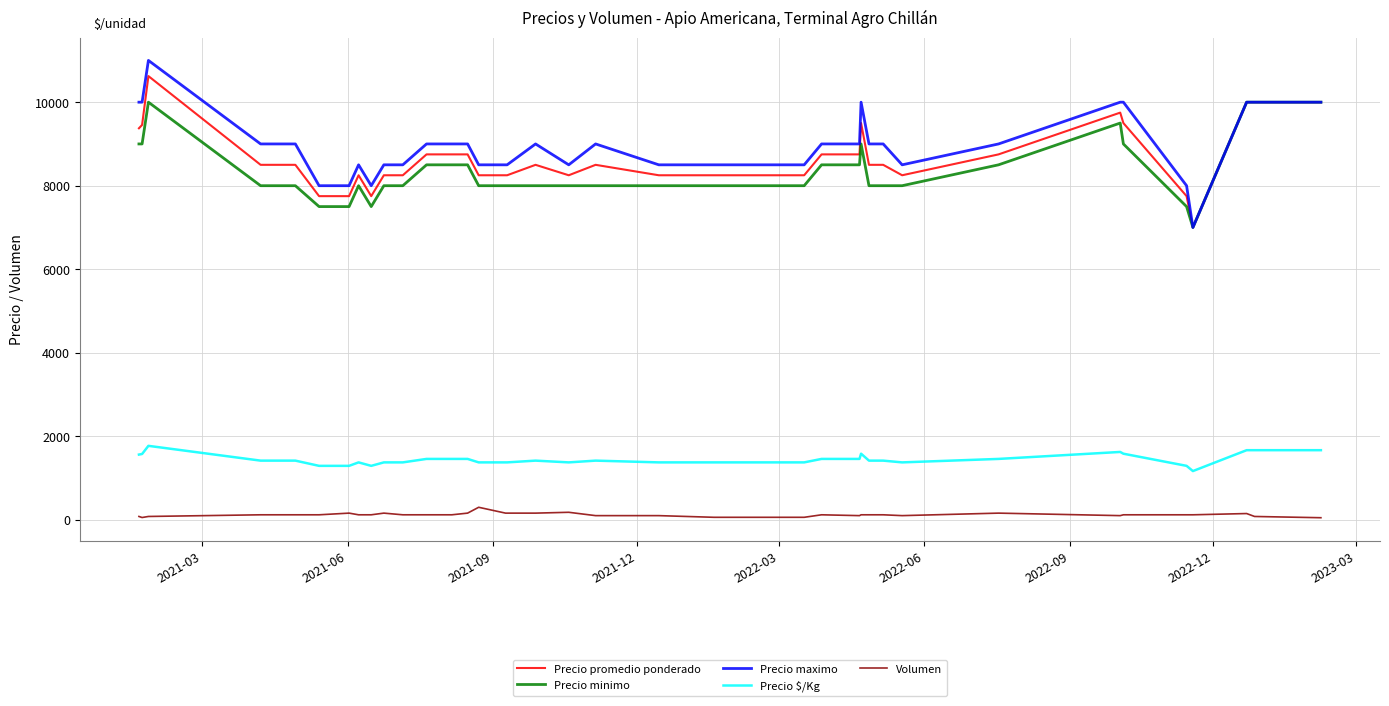

Which series has the largest total across all categories?

Precio maximo